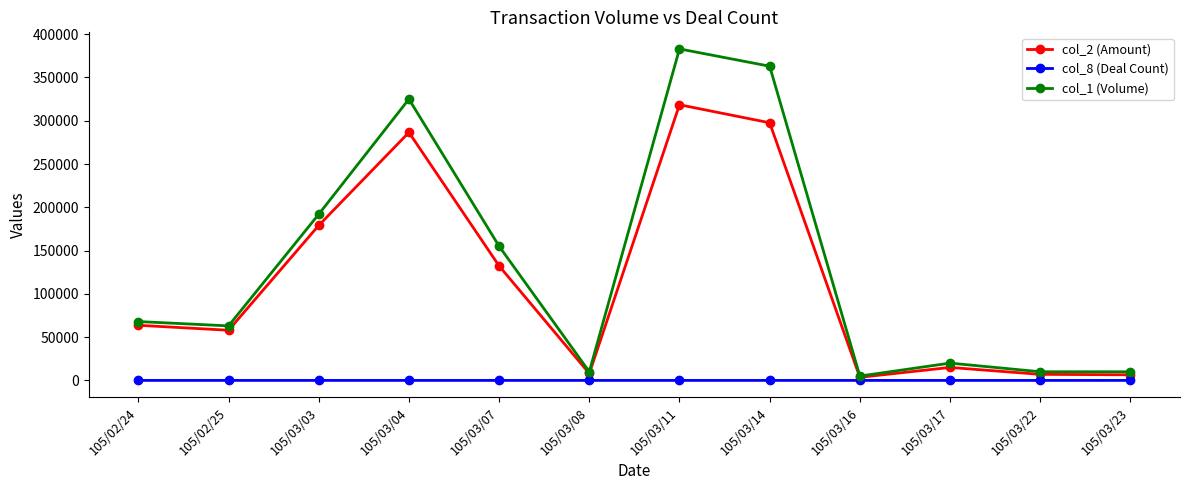

The col_1 (Volume) series shows 43848 at 105/02/25. True or false?

False